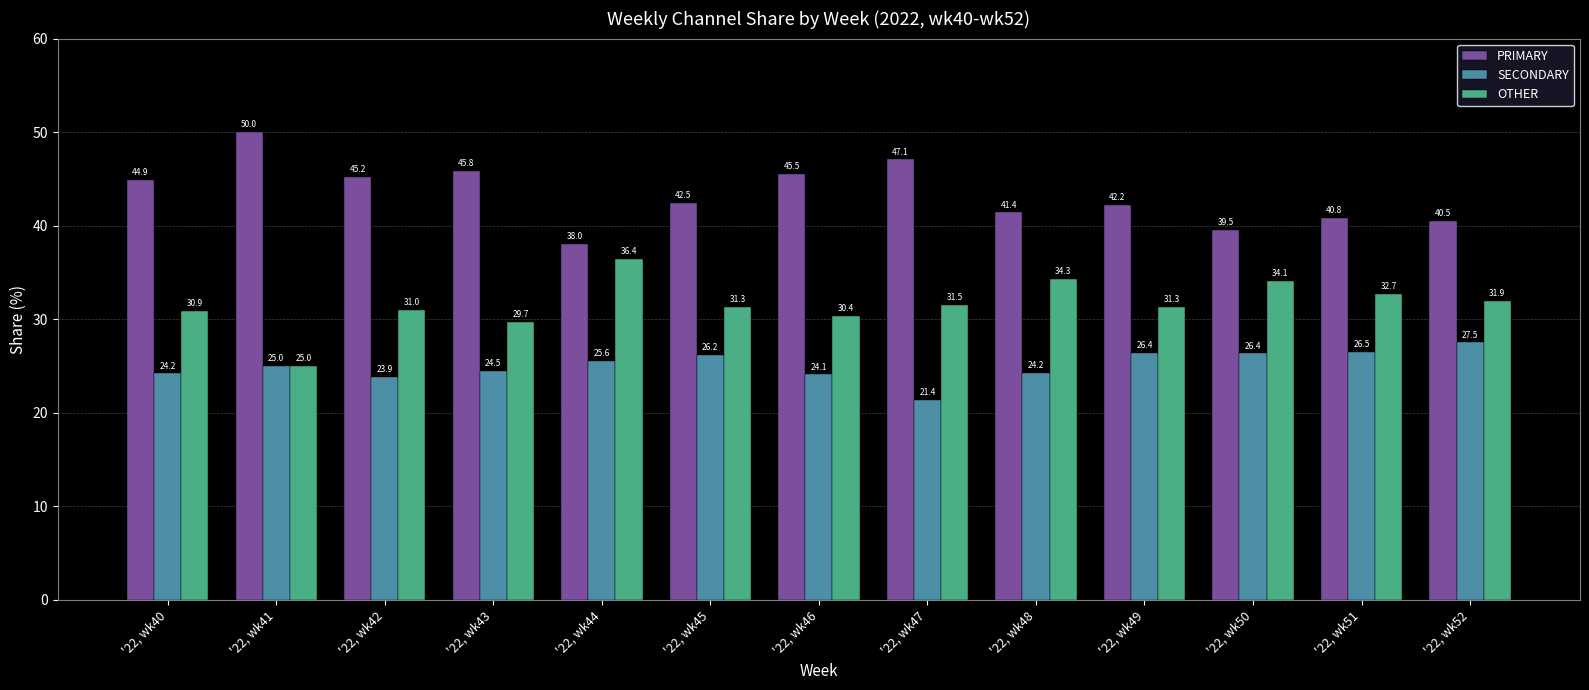

What is the lowest value of the PRIMARY series?

38.0